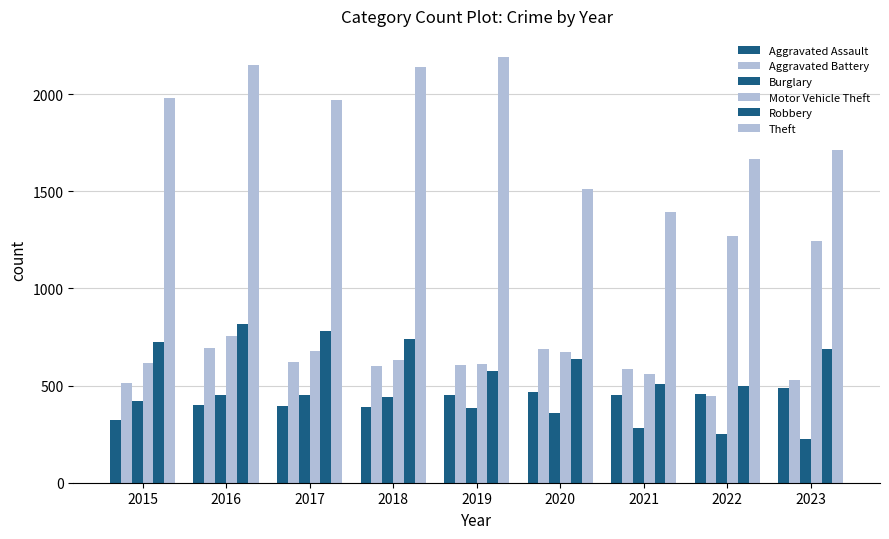

Count the number of data series in this chart.

6